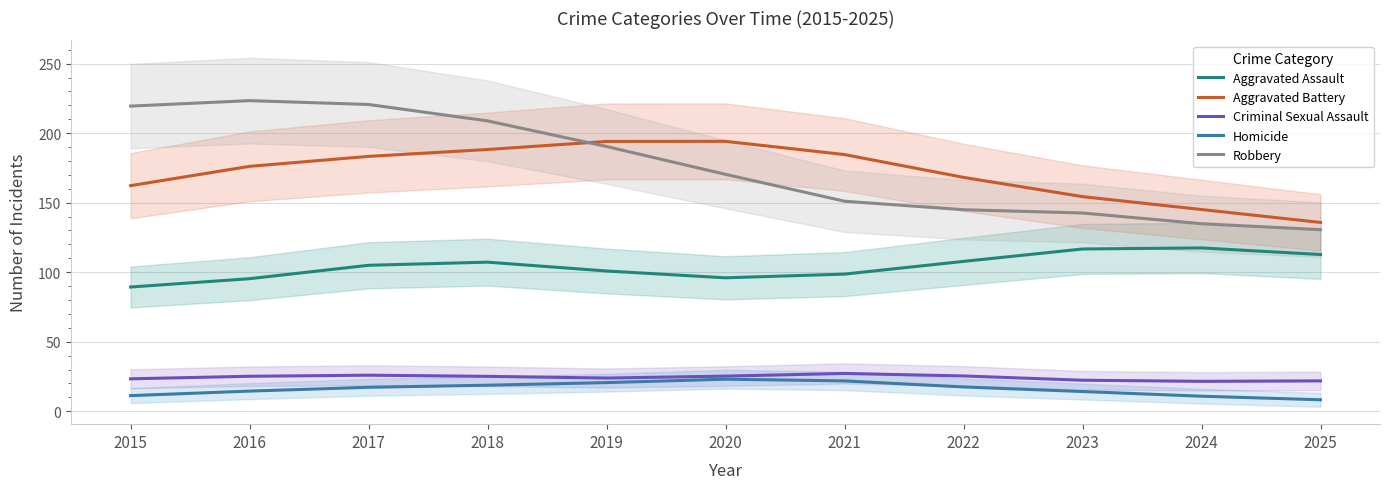

Where does the Homicide series first go above 17?

2017